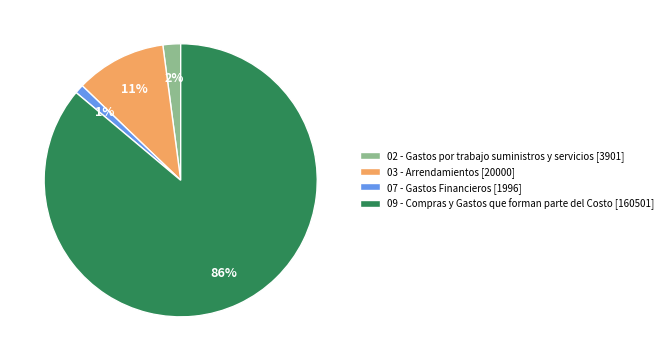

Rank the categories by value from highest to lowest.

09 - Compras y Gastos que forman parte del Costo, 03 - Arrendamientos, 02 - Gastos por trabajo suministros y servicios, 07 - Gastos Financieros